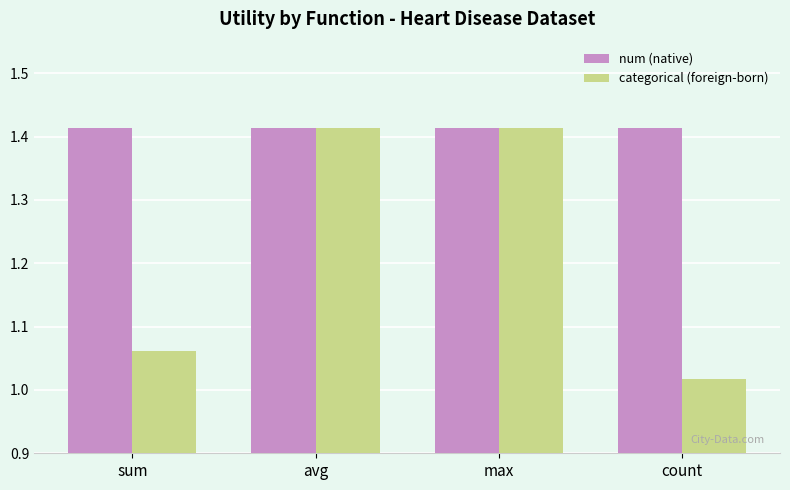

How many bars are there in total?

8